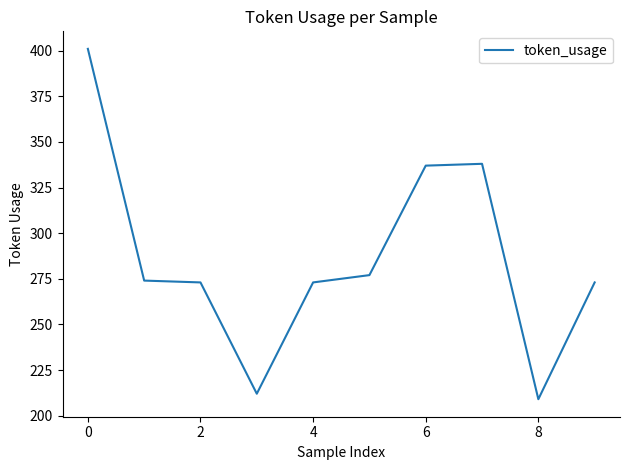

What is the greatest value displayed?

401